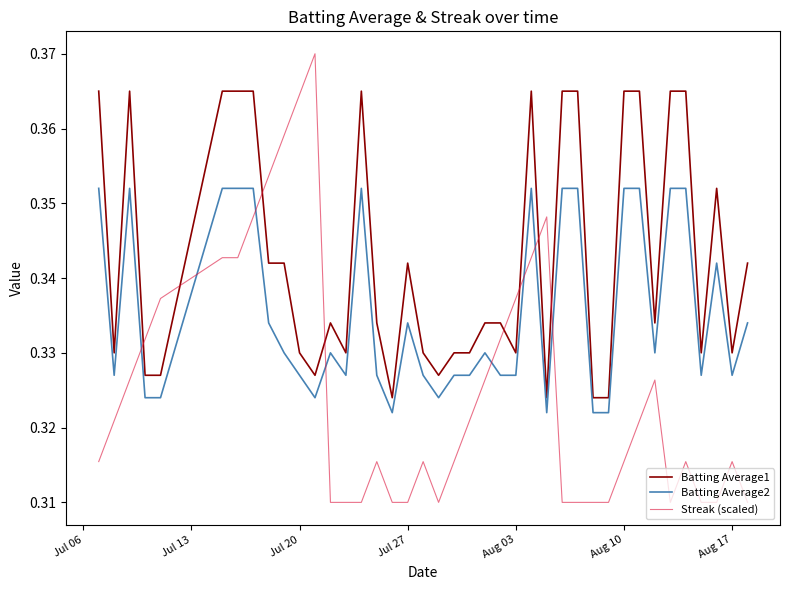

After their last crossing, which series has the higher values: Batting Average1 or Streak (scaled)?

Batting Average1